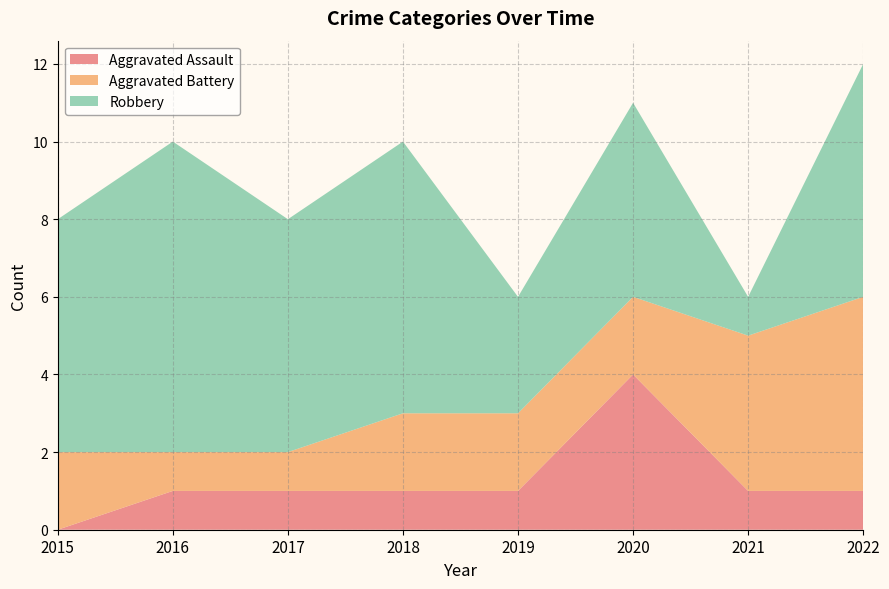

Reading left to right, extract all data points from this chart.

Aggravated Assault: 0	1	1	1	1	4	1	1
Aggravated Battery: 2	1	1	2	2	2	4	5
Robbery: 6	8	6	7	3	5	1	6